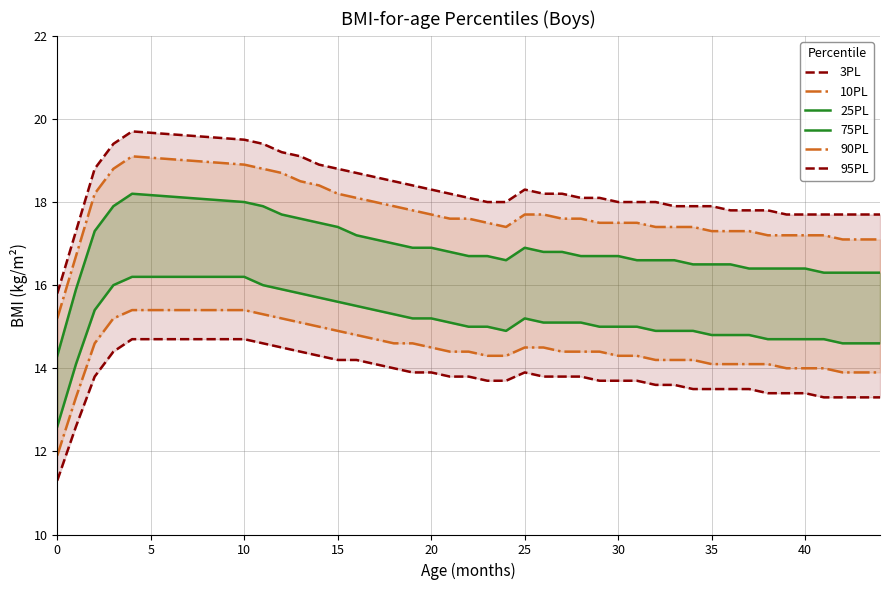

What is the highest value of the 90PL series?

19.1